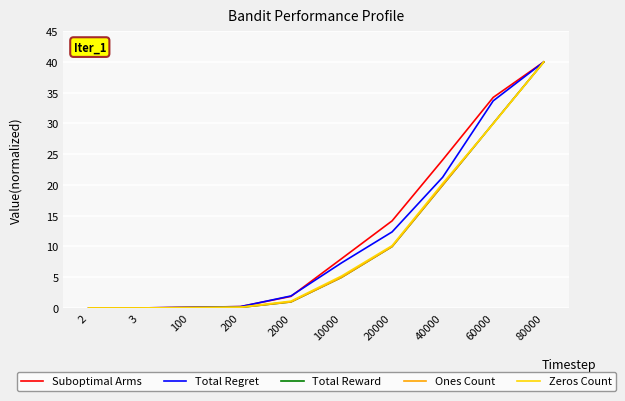

How many lines are shown in the chart?

5